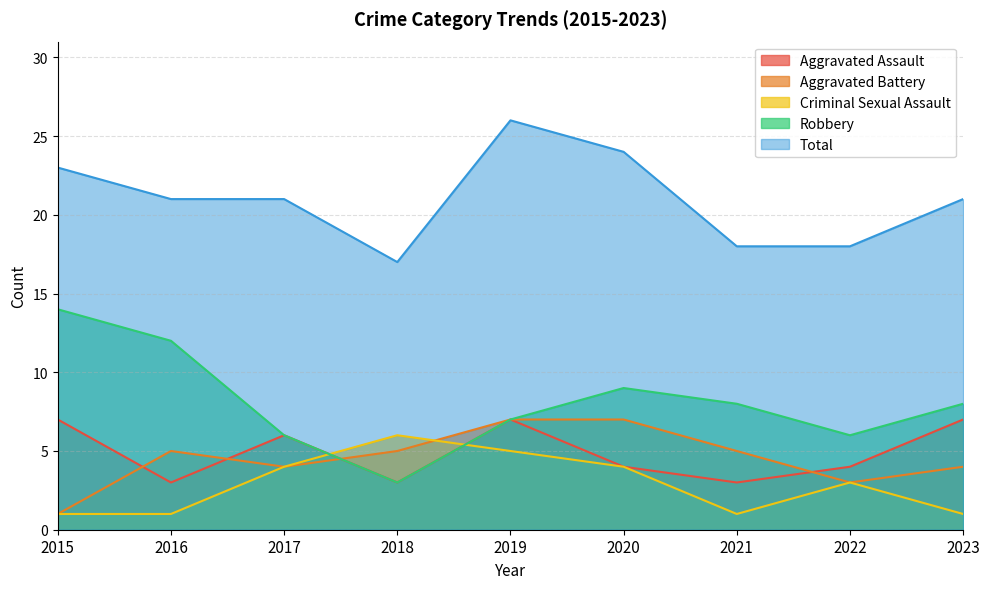

How many data points in Total are less than 21?

3